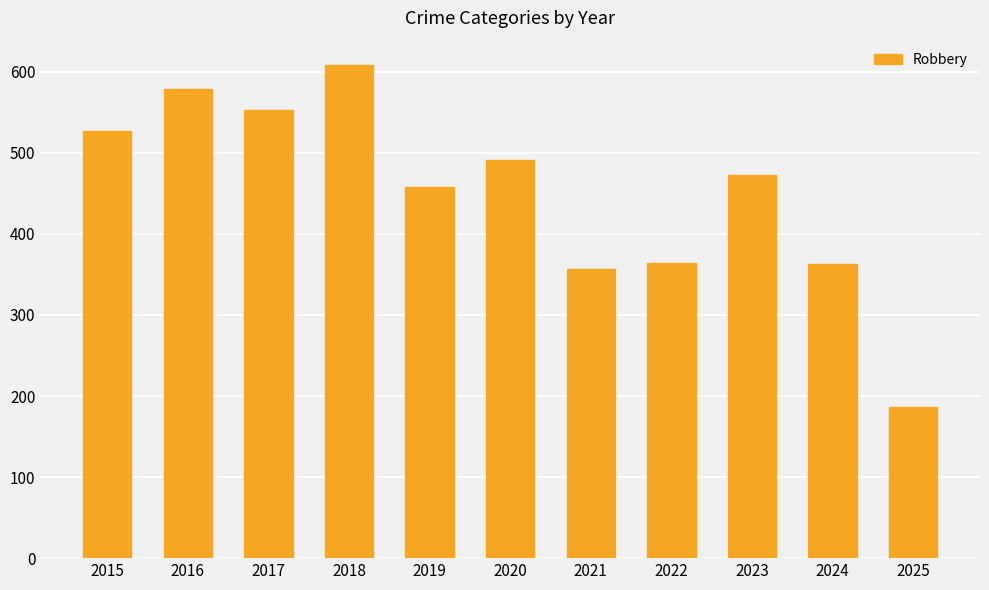

What is the change in value from 2020 to 2022?

-127